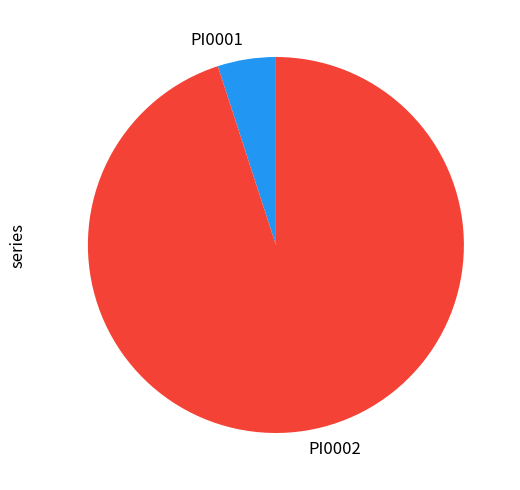

Does PI0001 represent more than half of the total?

No